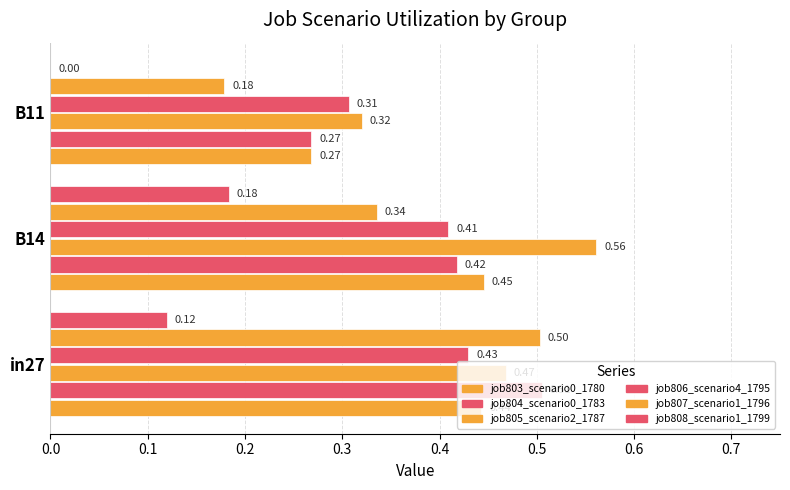

What is the label of the 2nd bar from the right?

B14